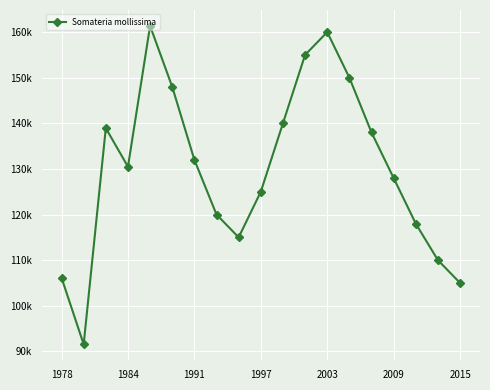

Does the chart have visible grid lines?

Yes